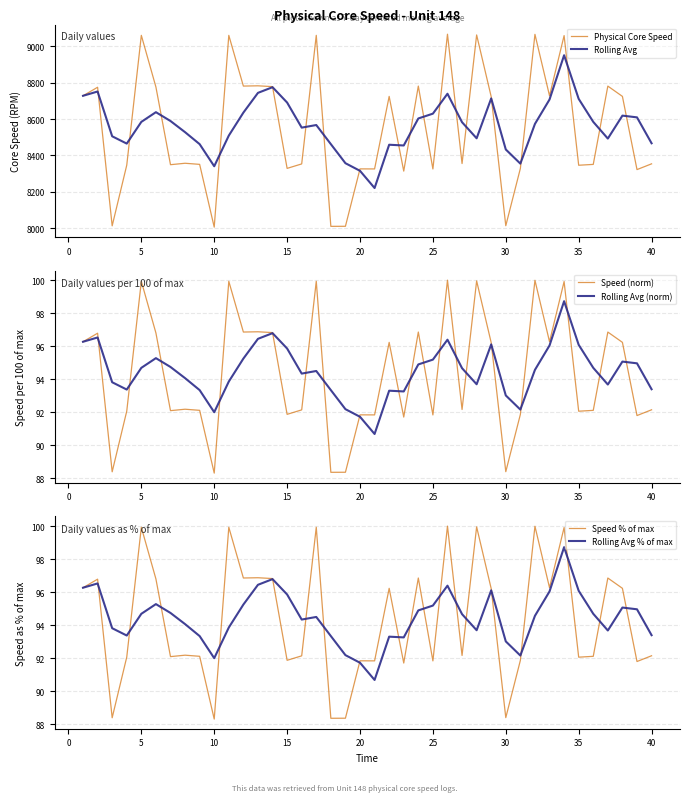

True or false: Rolling Avg (norm) has a value of 92.0 at 10.

True